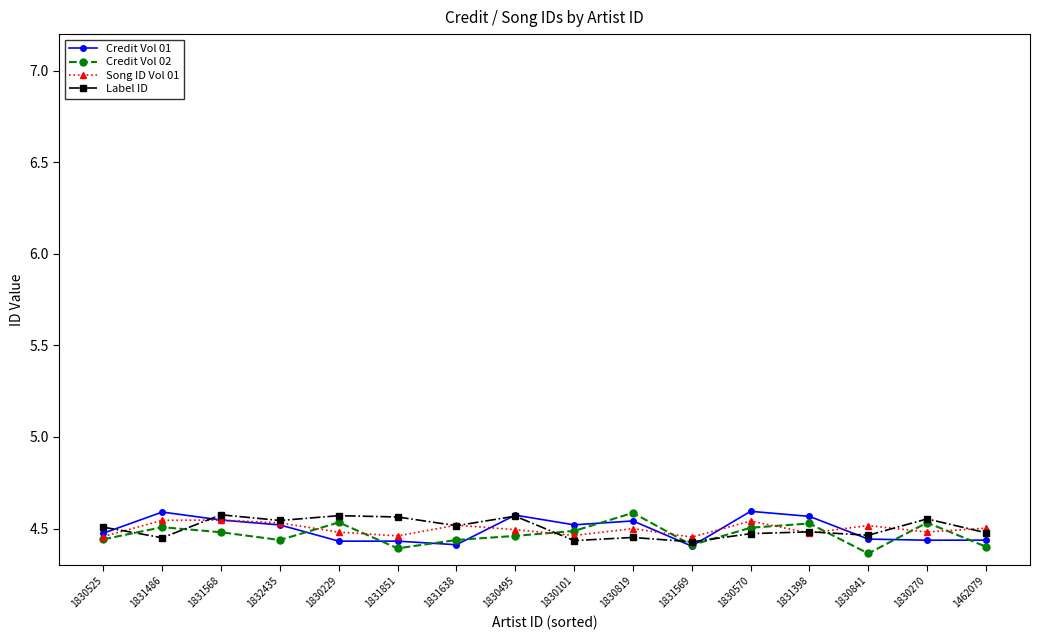

How many Credit Vol 02 values are between 4 and 5?

16